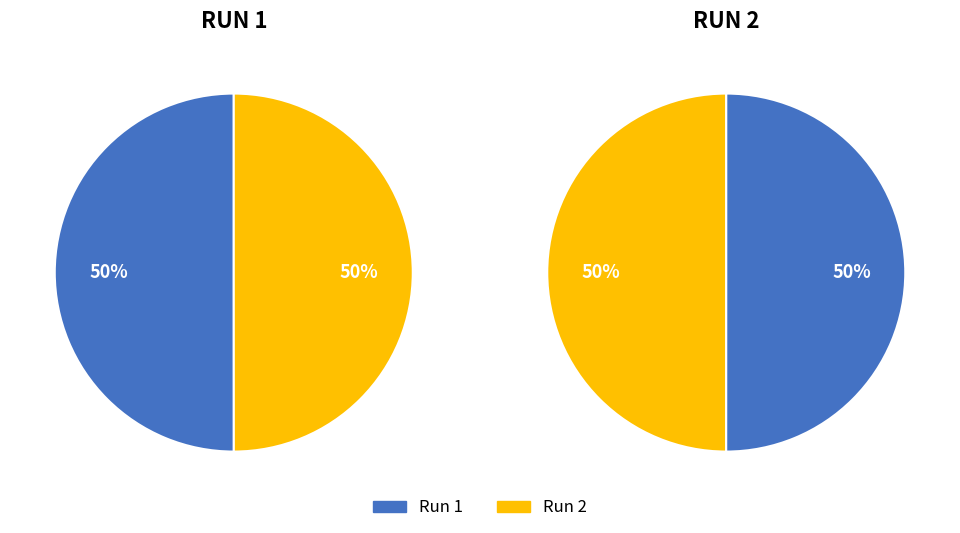

Rank the categories by value from highest to lowest.

run_1, run_2